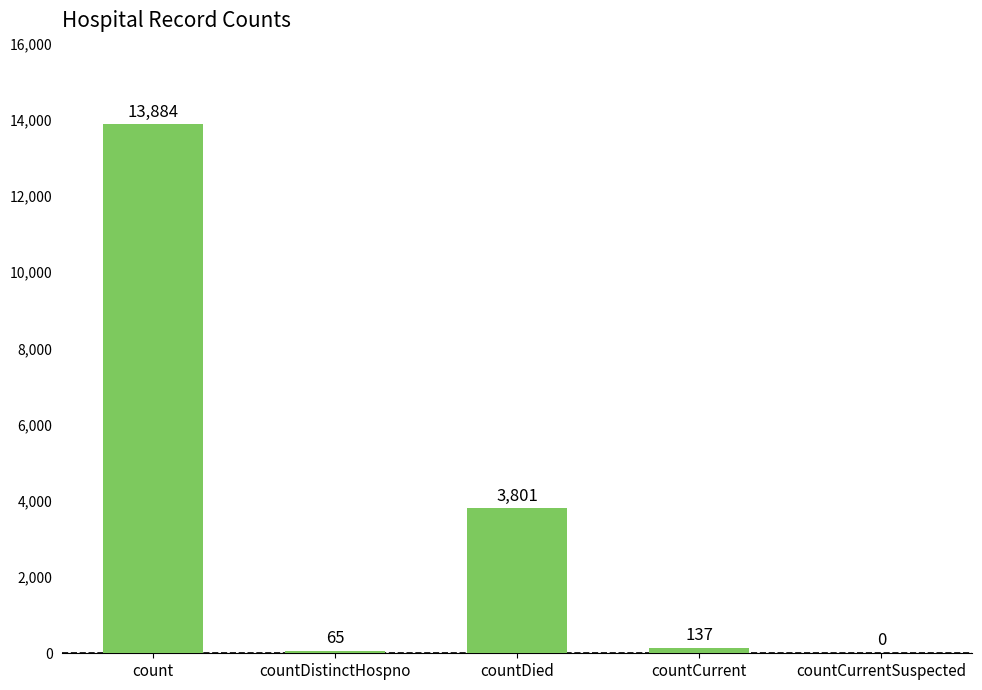

At which label does the data first exceed 137?

count